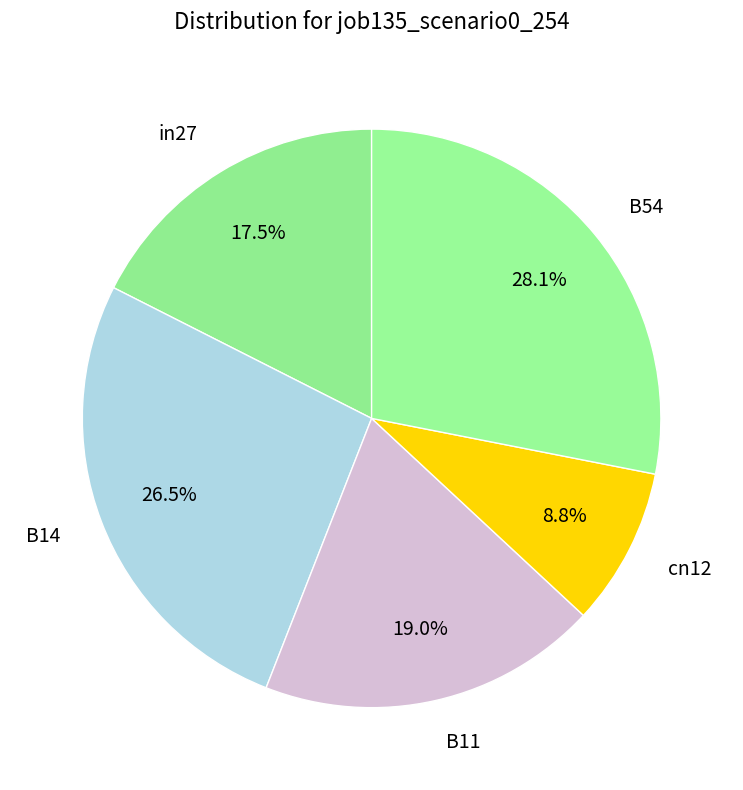

What percentage do in27 and B54 together represent?

45.6%